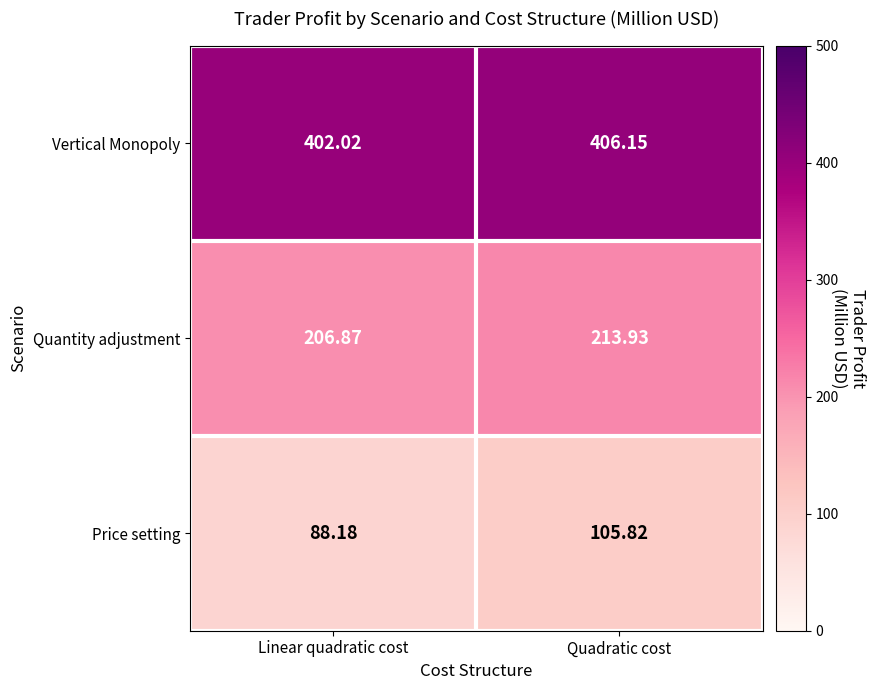

At which label does Quantity adjustment first exceed 213?

Quadratic cost